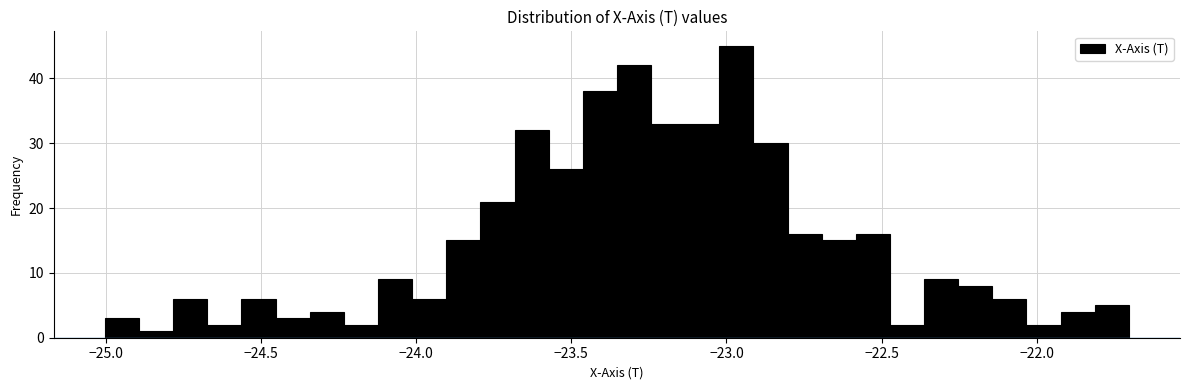

Read against the x-axis, roughly where is the centre of the tallest bar?

-22.95